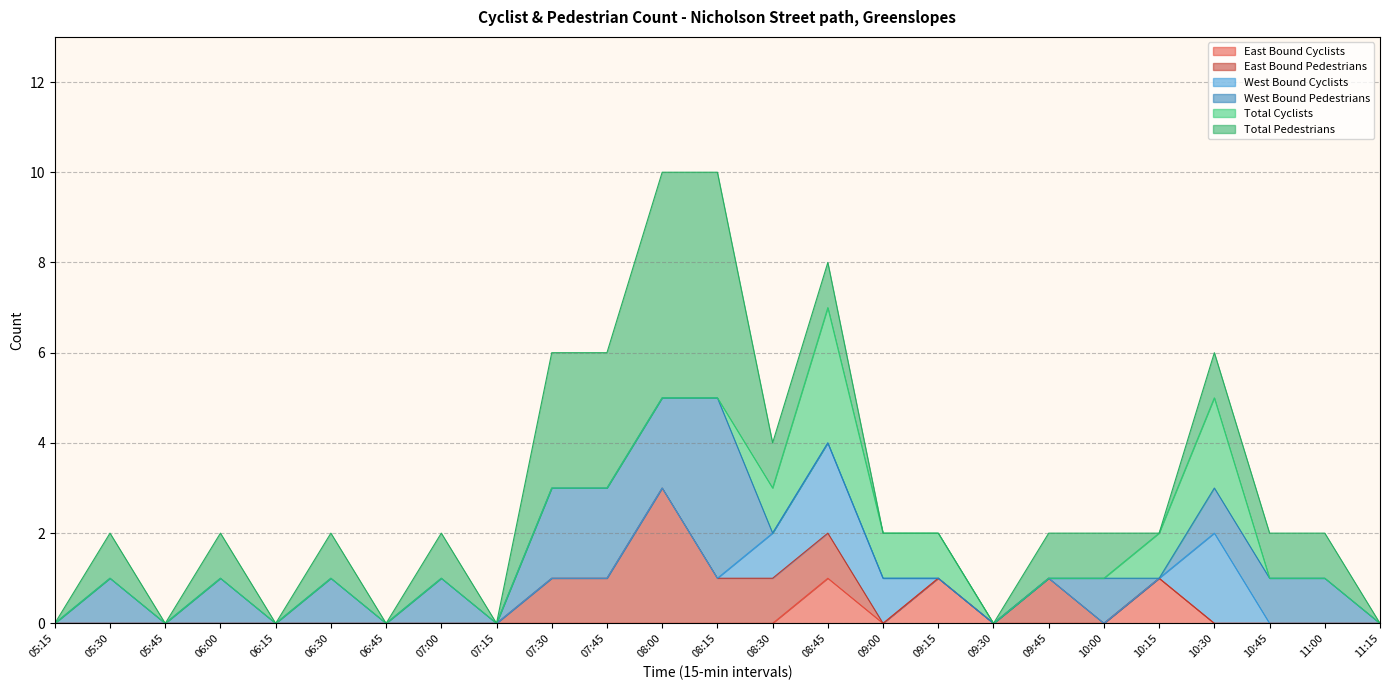

The Total Pedestrians series shows 1 at 06:30. True or false?

True